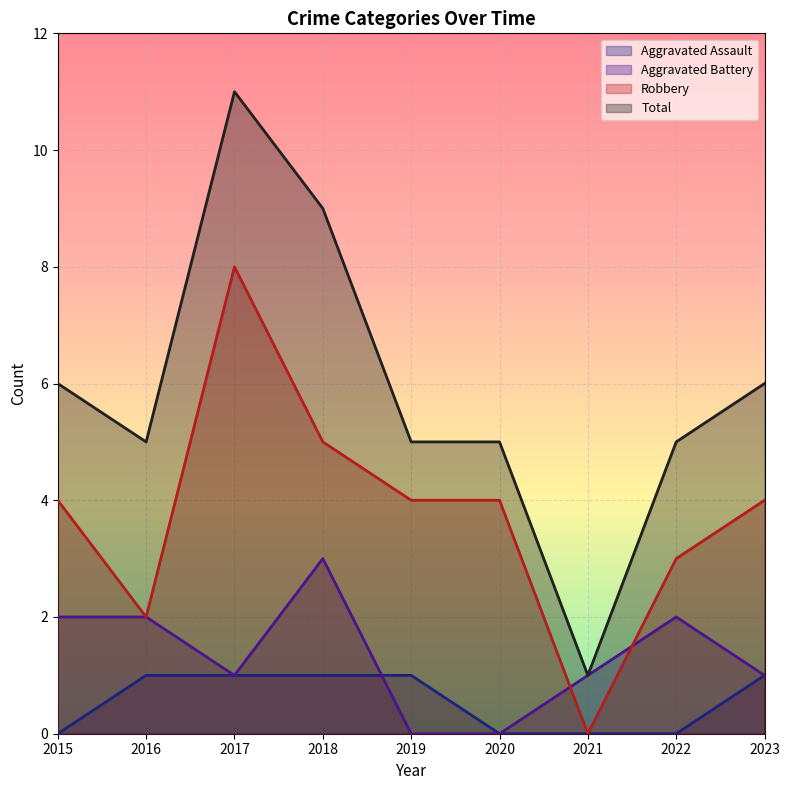

Does the chart display data point markers on the line(s)?

No